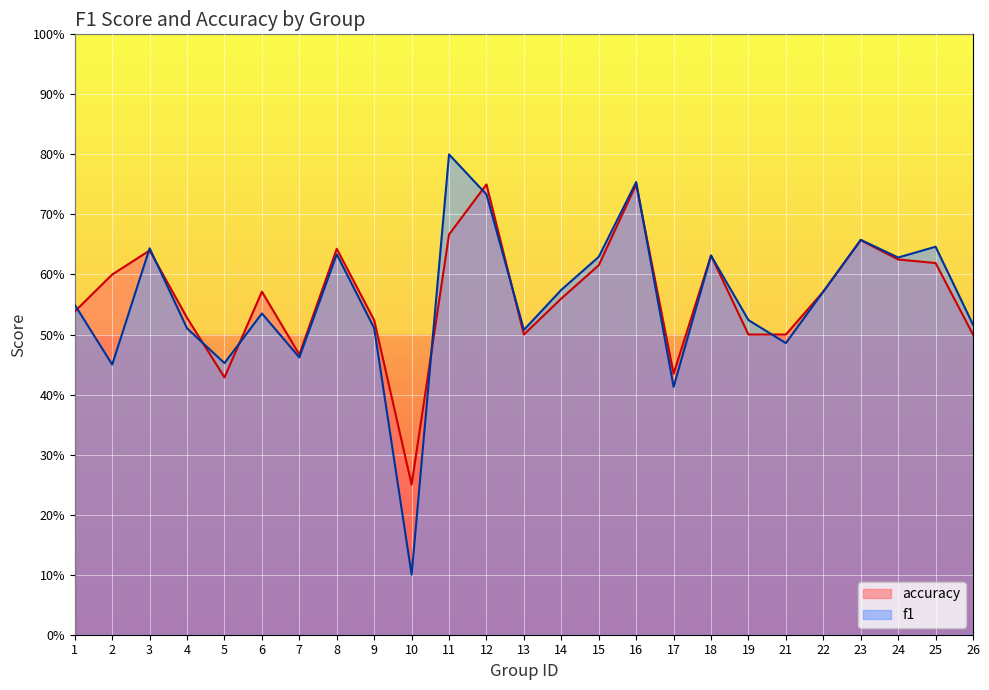

How many lines are shown in the chart?

2